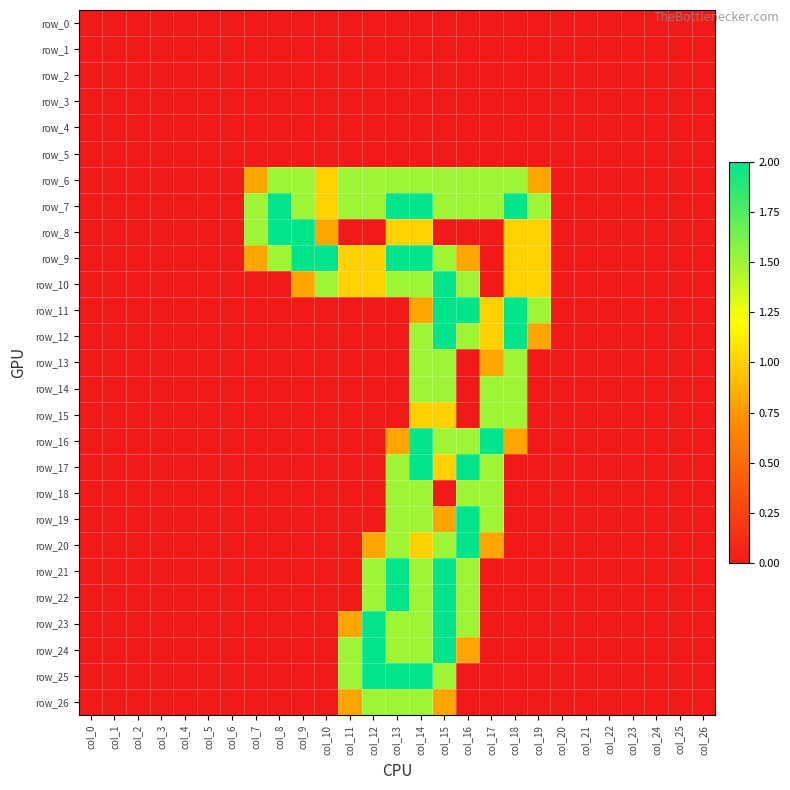

What is the sum of all row_14 values?

6.0